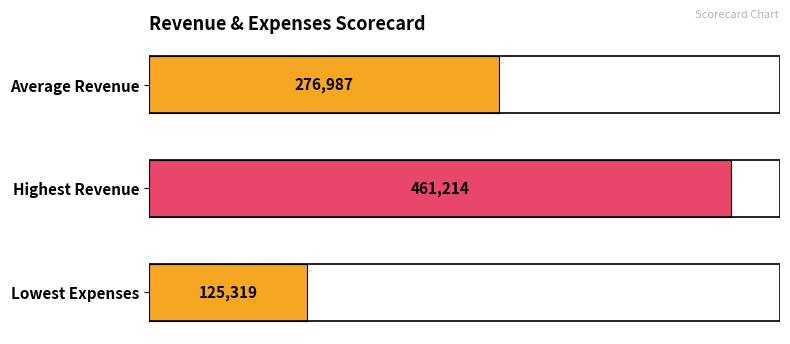

True or false: the data shows 764197.0 at Highest Revenue.

False